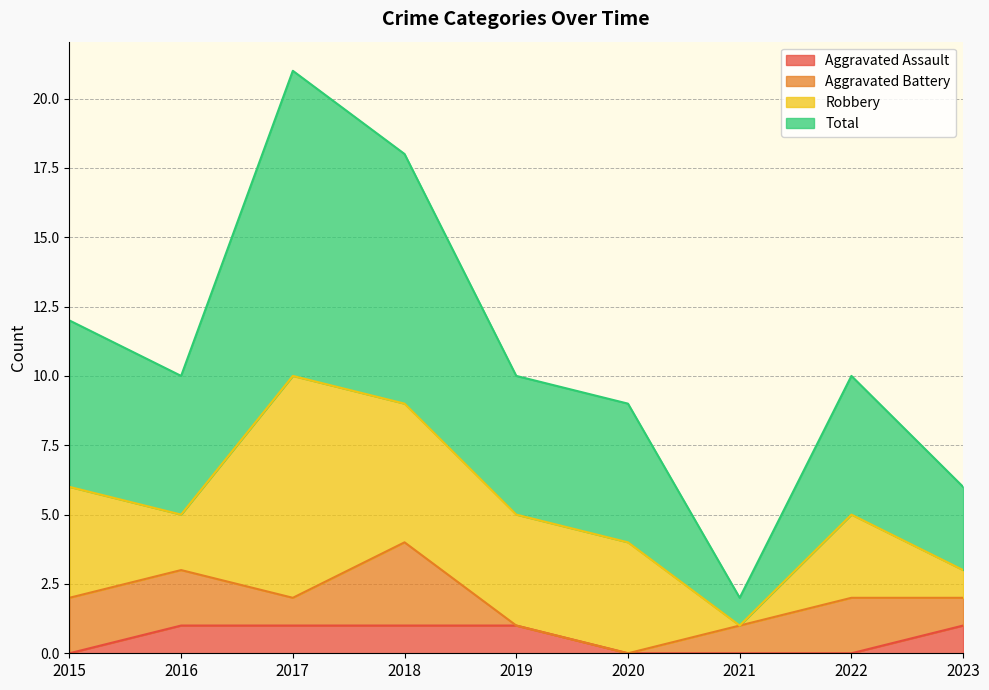

The value of Aggravated Assault at 2017 is 1. True or false?

True